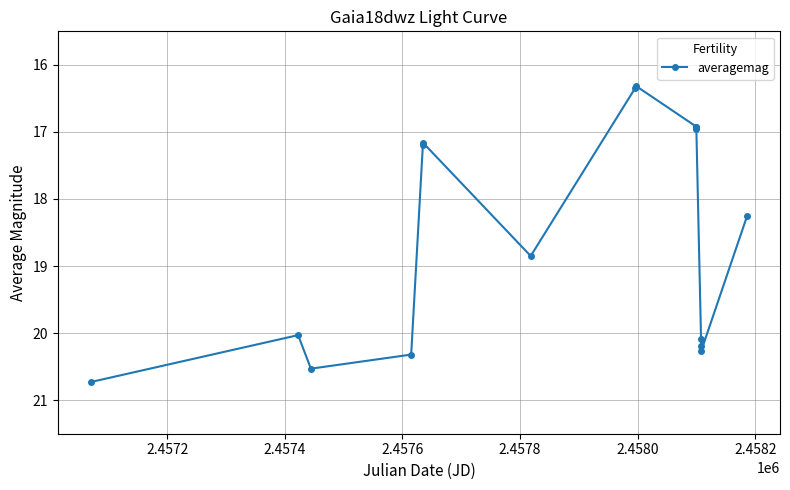

What is the maximum value shown in the chart?

20.7